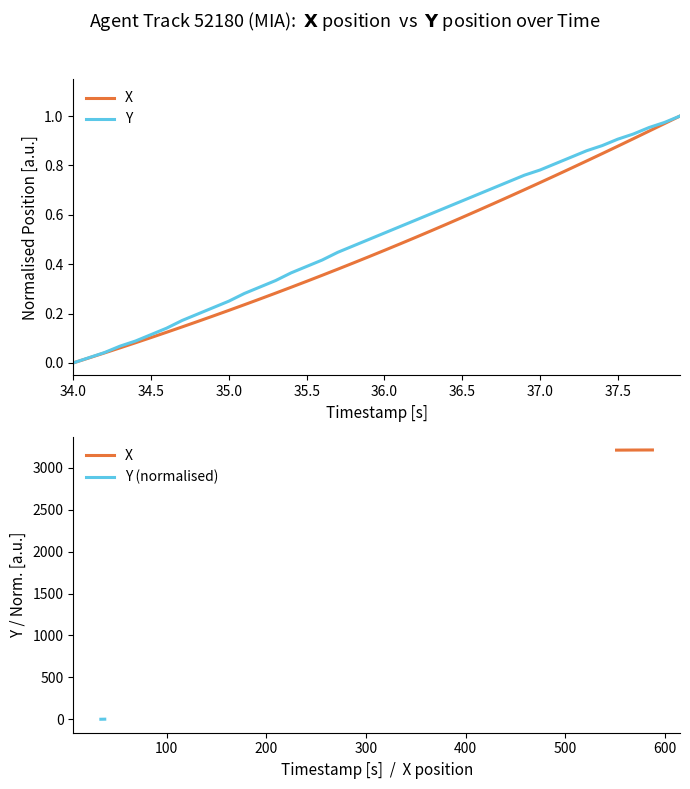

Reading left to right, what are all the values shown in this chart?

X: 3210.5	3210.5	3210.6	3210.6	3210.7	3210.7	3210.8	3210.8	3210.9	3210.9	3211.0	3211.0	3211.1	3211.1	3211.2	3211.2	3211.3	3211.3	3211.4	3211.4	3211.5	3211.6	3211.6	3211.7	3211.7	3211.8	3211.8	3211.8	3211.9	3211.9	3212.0	3212.0	3212.1	3212.1	3212.2	3212.2	3212.3	3212.3	3212.4	3212.4
Y: 0.0	0.0	0.0	0.1	0.1	0.1	0.1	0.2	0.2	0.2	0.2	0.3	0.3	0.3	0.4	0.4	0.4	0.4	0.5	0.5	0.5	0.6	0.6	0.6	0.6	0.7	0.7	0.7	0.7	0.8	0.8	0.8	0.8	0.9	0.9	0.9	0.9	1.0	1.0	1.0
Y (normalised): 0.0	0.0	0.0	0.1	0.1	0.1	0.1	0.2	0.2	0.2	0.2	0.3	0.3	0.3	0.4	0.4	0.4	0.4	0.5	0.5	0.5	0.6	0.6	0.6	0.6	0.7	0.7	0.7	0.7	0.8	0.8	0.8	0.8	0.9	0.9	0.9	0.9	1.0	1.0	1.0